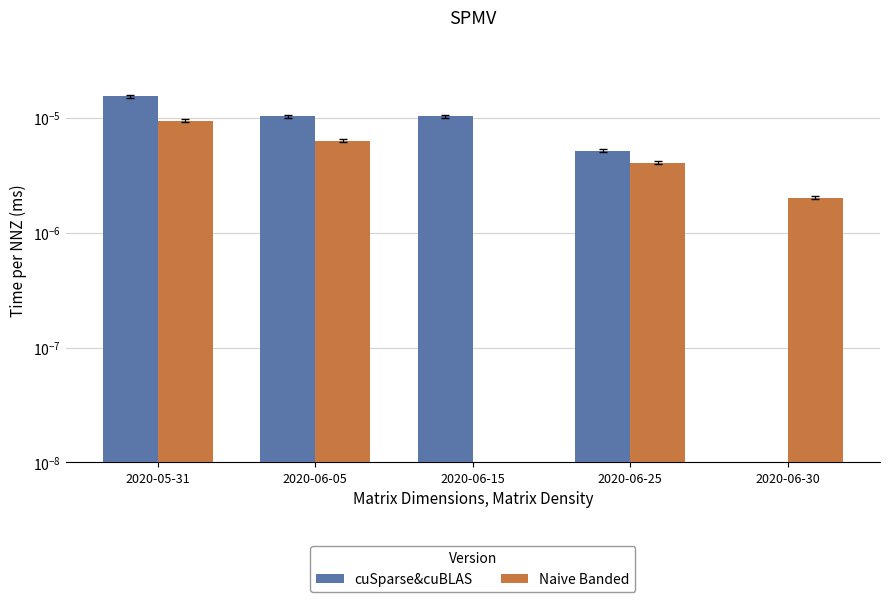

List the series in order of their overall mean, highest first.

cuSparse&cuBLAS, Naive Banded